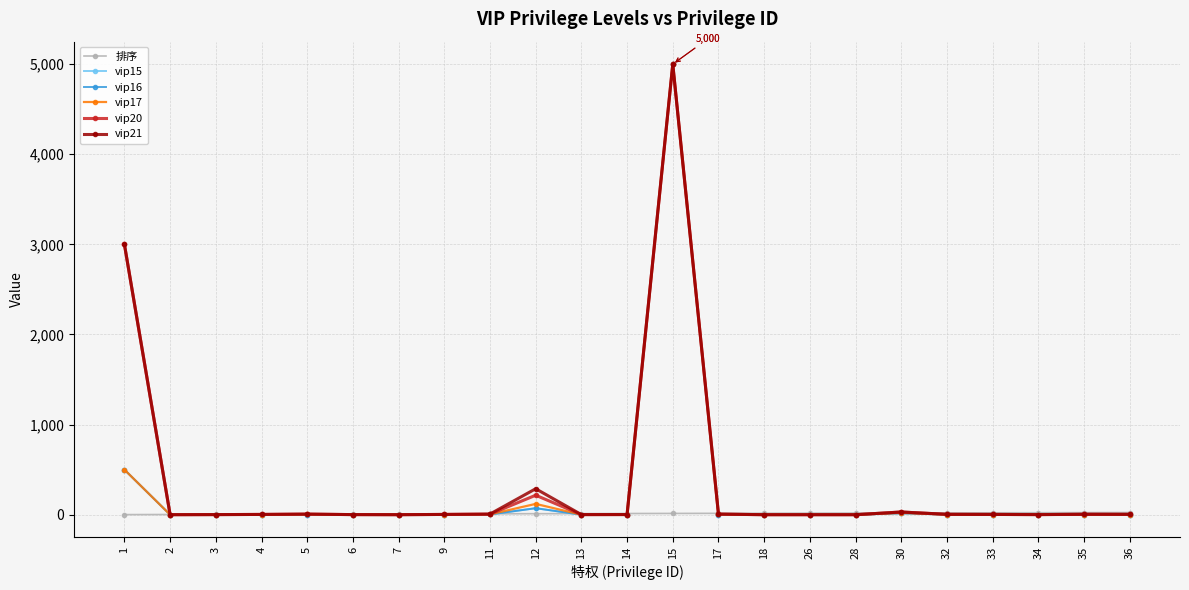

Does the chart display data point markers on the line(s)?

Yes